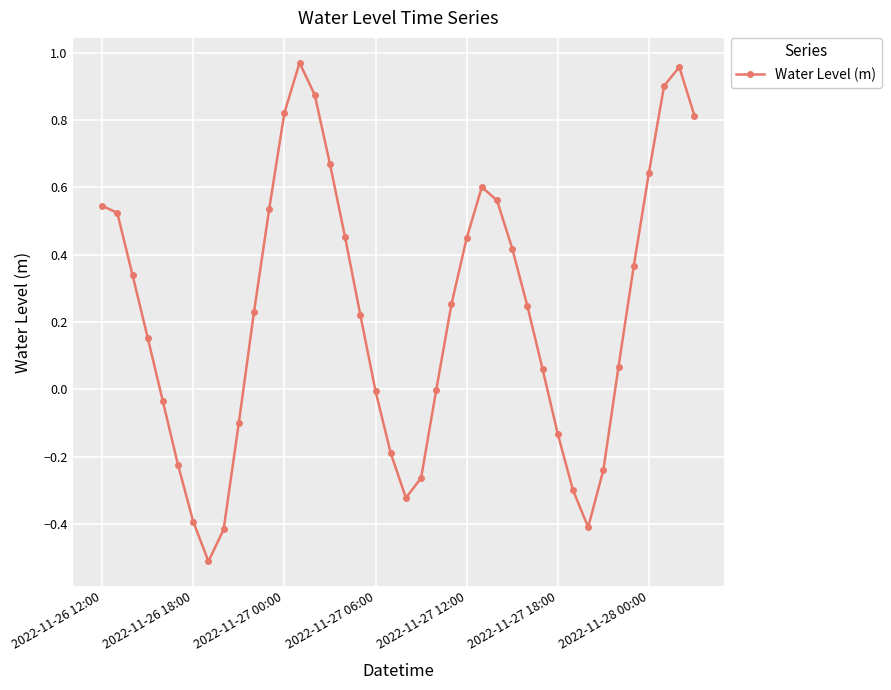

Count the number of categories in the chart.

40